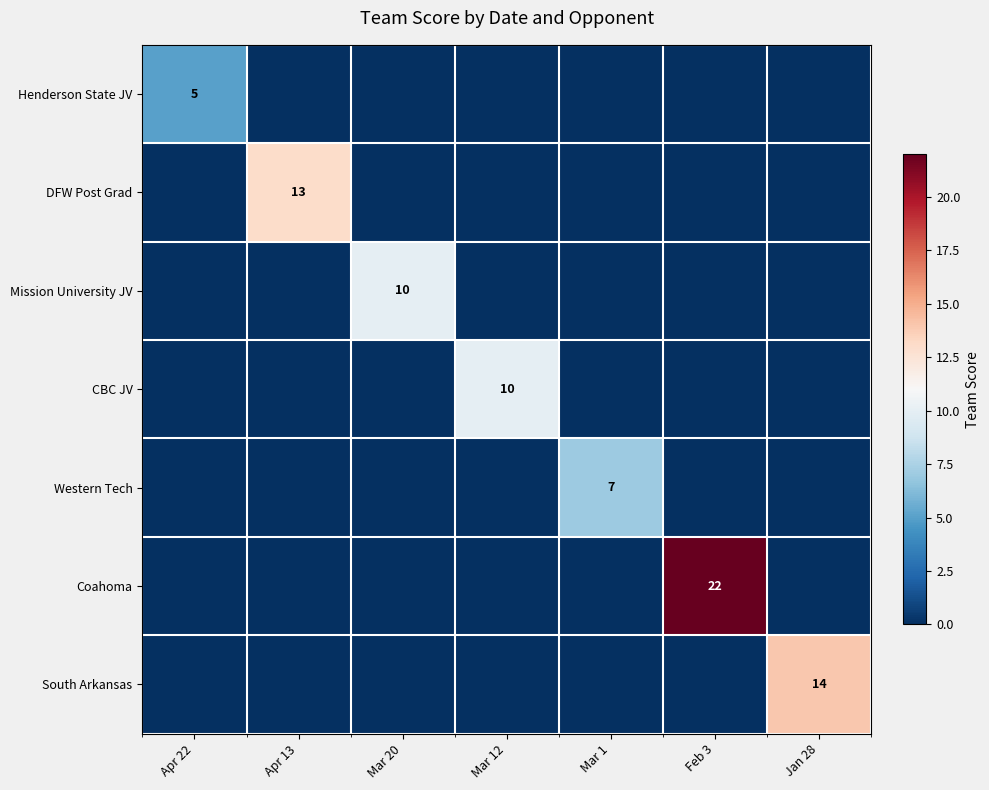

Is it true that DFW Post Grad equals 13 at Apr 13?

True